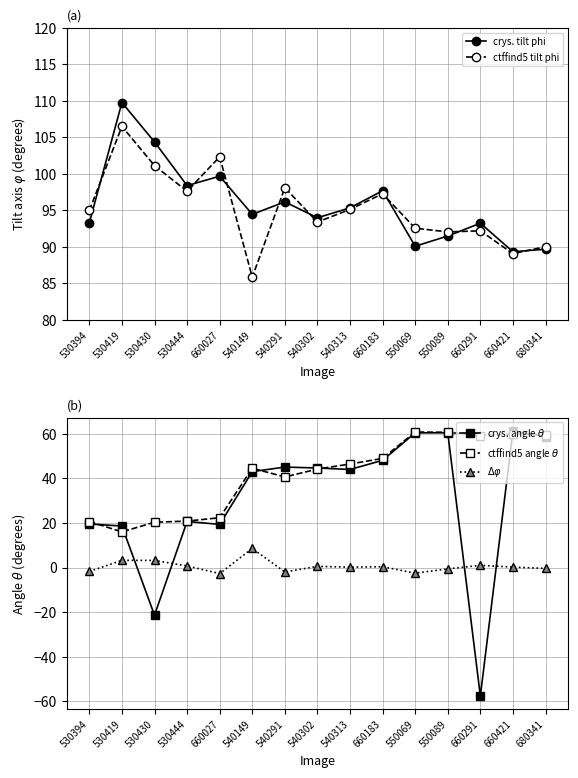

At which label does crys. angle $\theta$ reach its minimum?

660291